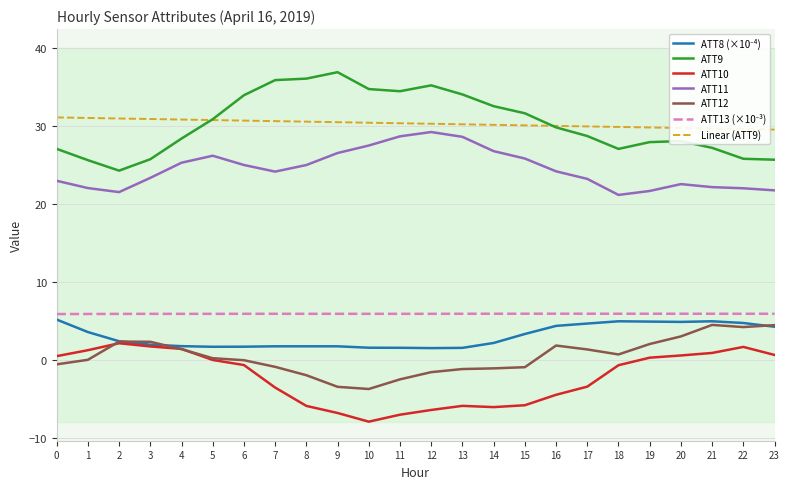

Between 2 and 8, which series saw the biggest shift?

ATT9